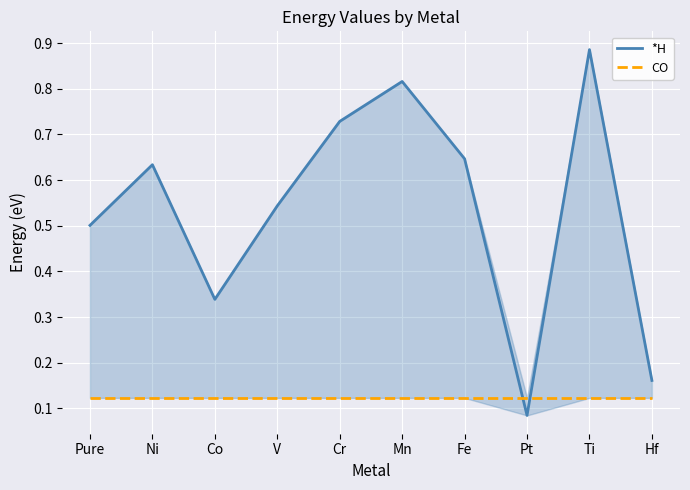

Does the chart display data point markers on the line(s)?

No